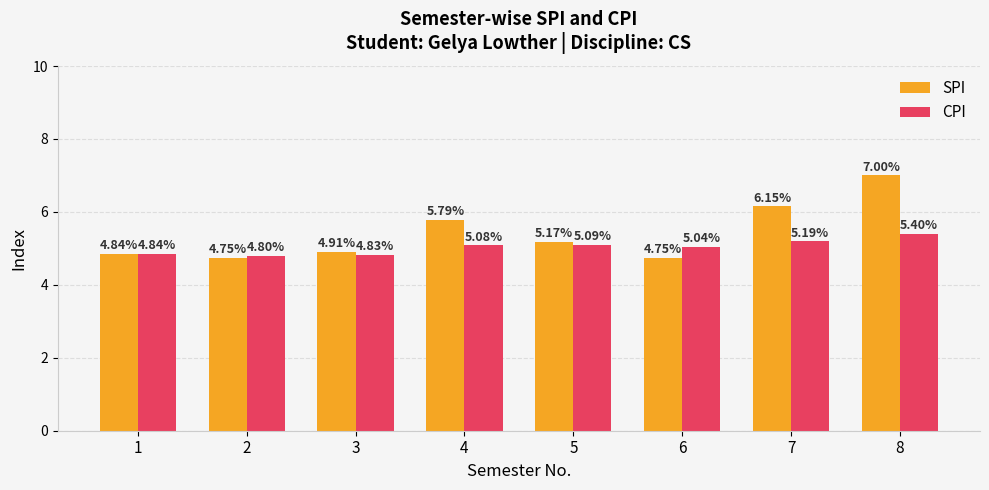

At how many categories does at least one series exceed 6?

2